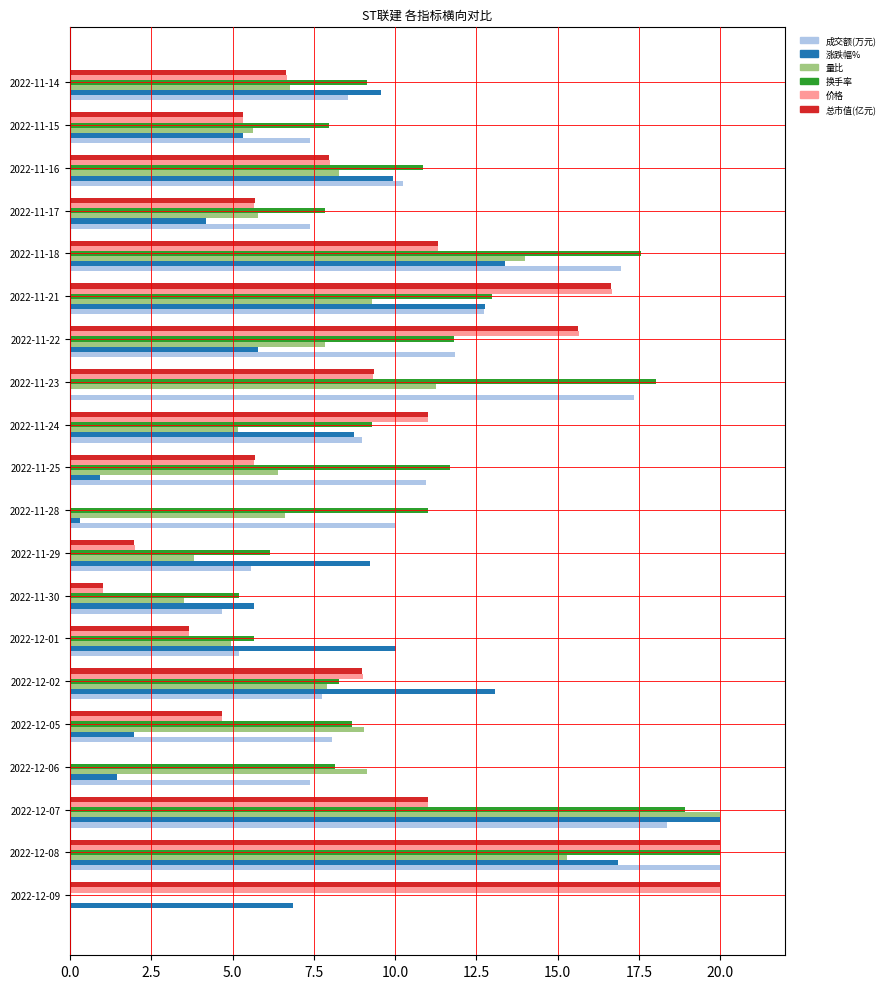

The 涨跌幅% series shows 2.7 at 2022-11-22. True or false?

False